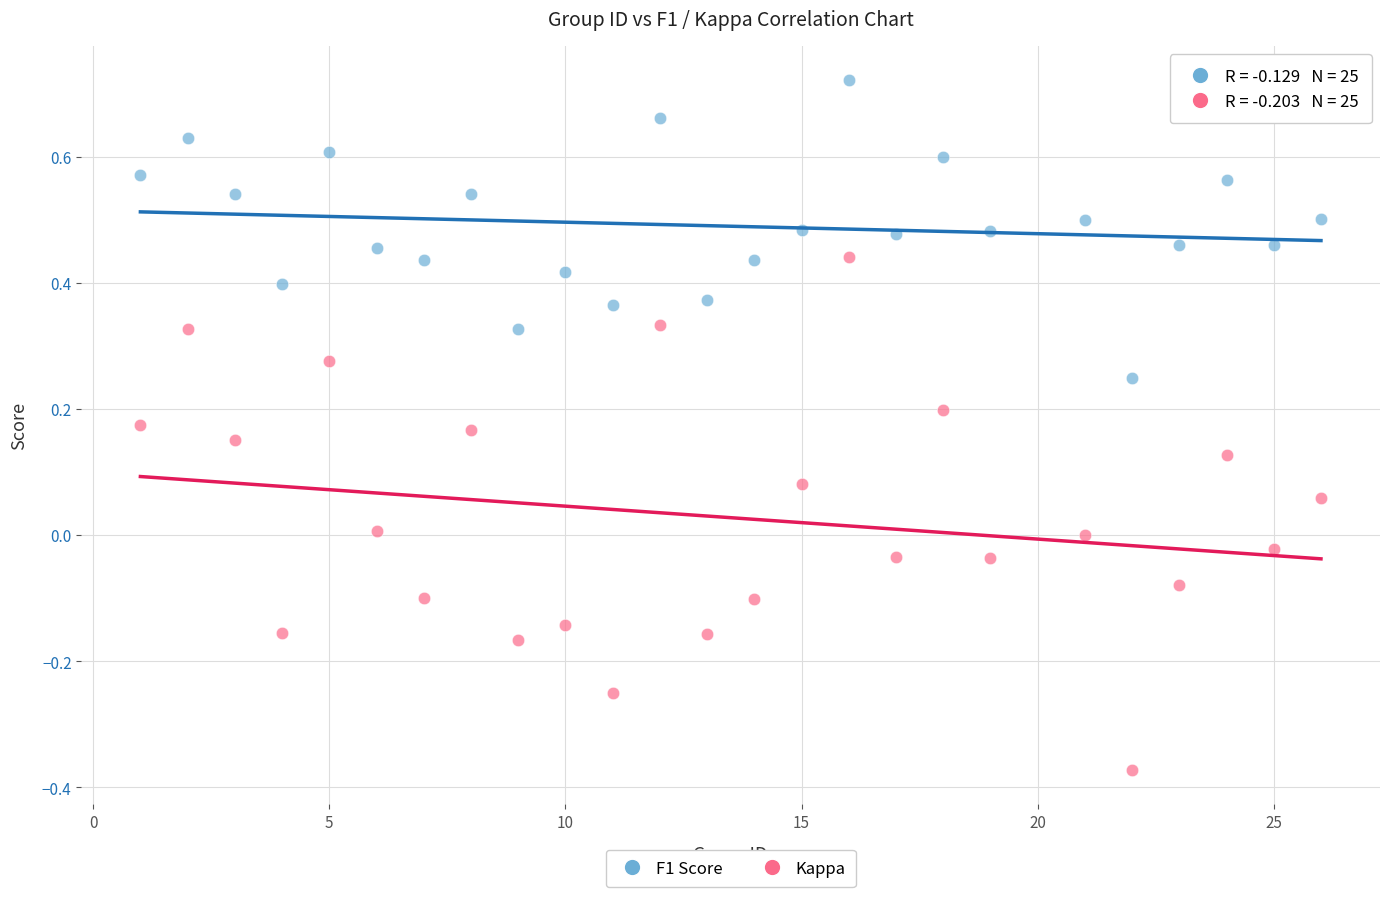

Which series has the largest Y range (max minus min)?

Kappa